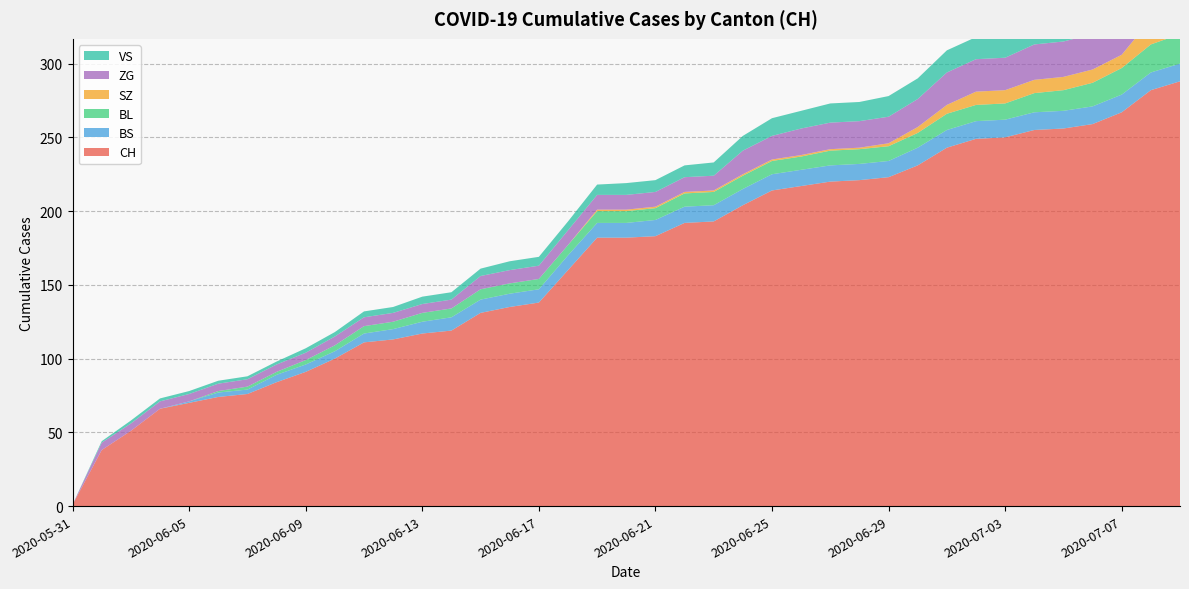

Reading left to right, extract all data points from this chart.

CH: 1	38	51	66	70	74	76	84	91	100	111	113	117	119	131	135	138	160	182	182	183	192	193	204	214	217	220	221	223	231	243	249	250	255	256	259	267	282	288
BS: 0	0	0	0	1	3	3	5	5	5	6	7	8	9	9	9	9	10	10	10	11	11	11	11	11	11	11	11	11	12	12	12	12	12	12	12	12	12	12
BL: 0	0	0	0	0	1	2	2	3	4	5	5	6	6	7	7	7	7	8	8	8	9	9	9	9	9	10	10	10	10	11	11	11	13	14	16	18	19	20
SZ: 0	0	0	0	0	0	0	0	0	0	0	0	0	0	0	0	0	0	1	1	1	1	1	1	1	1	1	1	2	4	6	9	9	9	9	9	9	17	17
ZG: 0	5	5	5	5	5	5	5	5	6	6	6	6	6	9	9	9	10	10	10	10	10	10	16	16	18	18	18	18	19	22	22	22	24	24	24	26	29	31
VS: 0	1	2	2	2	2	2	2	3	3	4	4	5	5	5	6	6	6	7	8	8	8	9	10	12	12	13	13	14	14	15	15	16	17	17	17	20	20	20